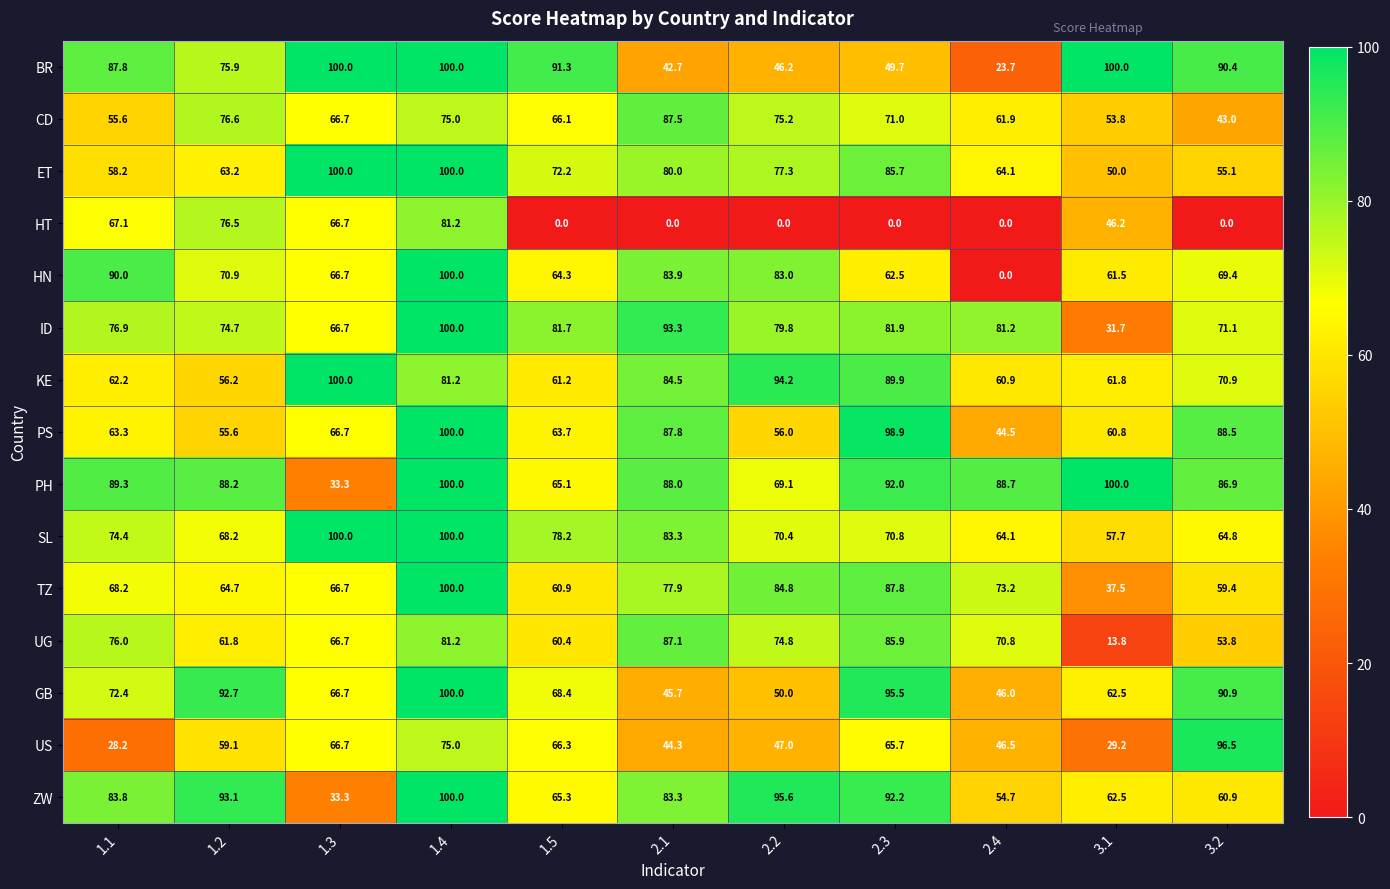

What is the difference between the maximum and minimum values in the ZW series?

66.7